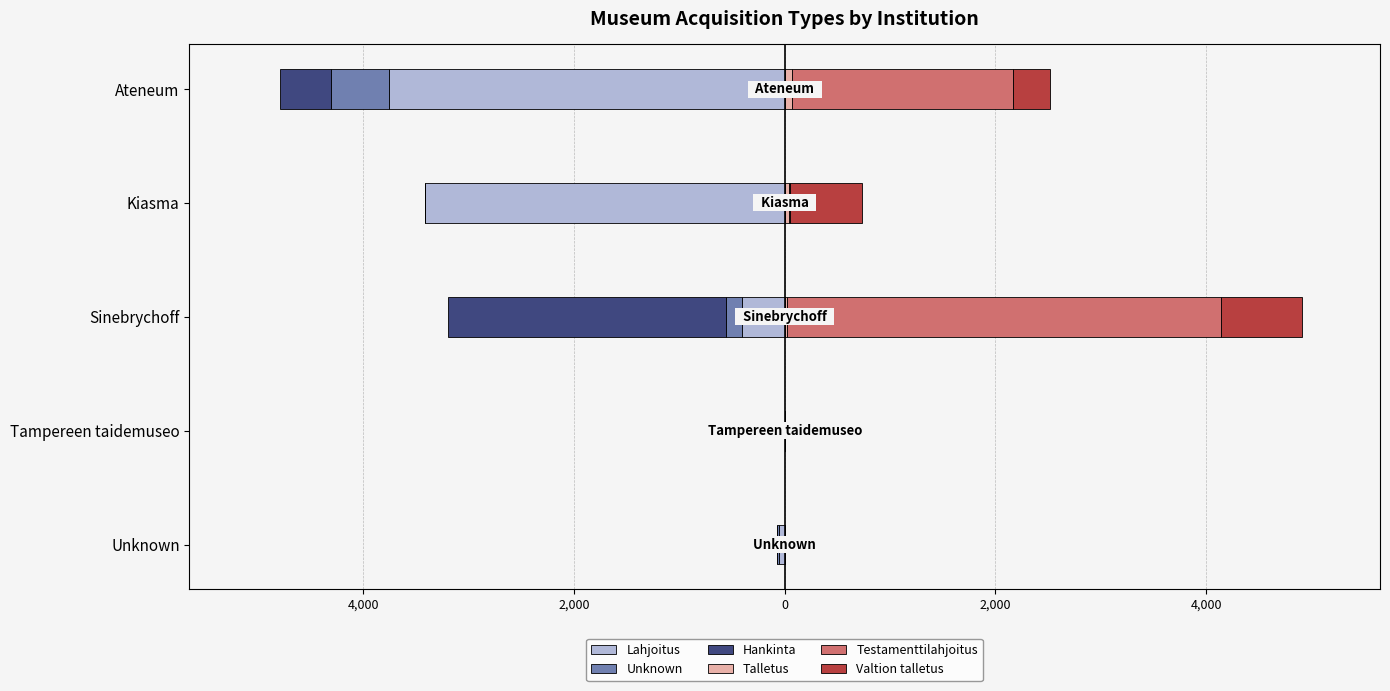

Are the bars horizontal?

Yes